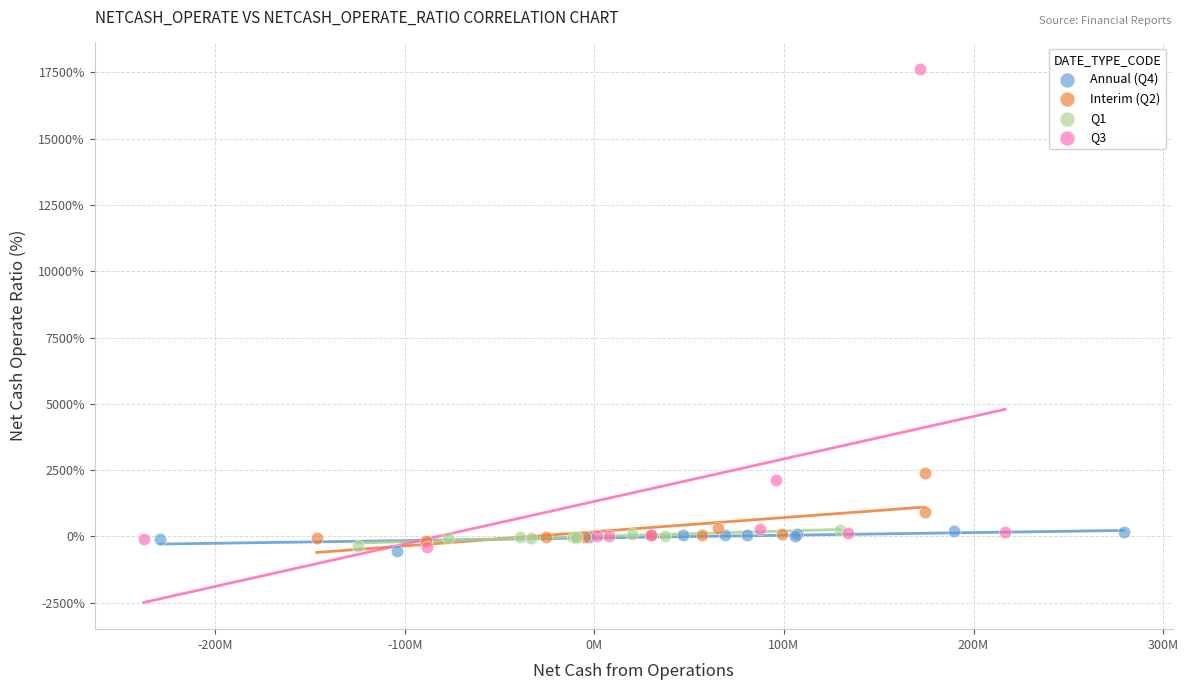

Which series has the largest Y range (max minus min)?

Q3